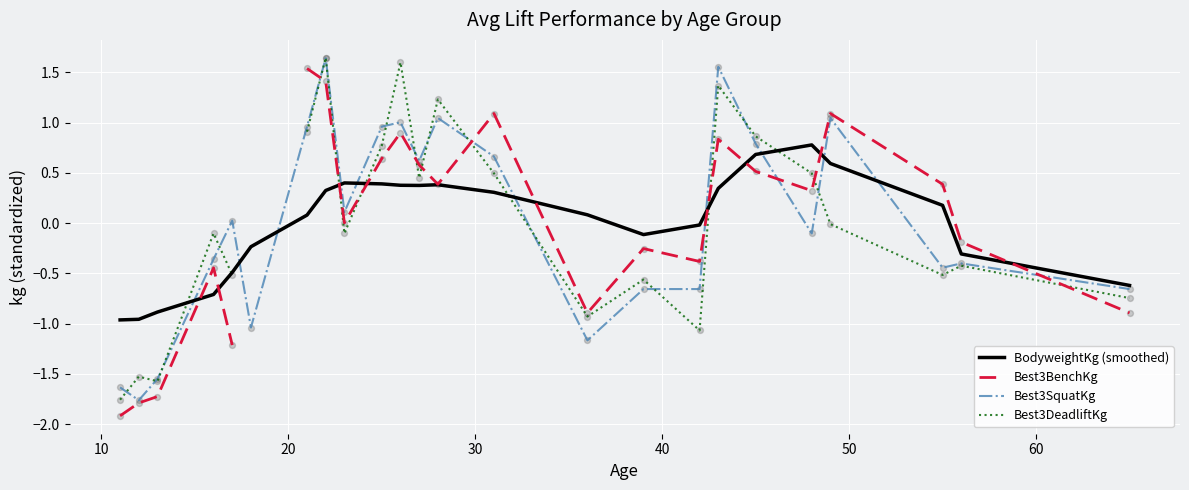

What is the highest value of the BodyweightKg (smoothed) series?

0.8